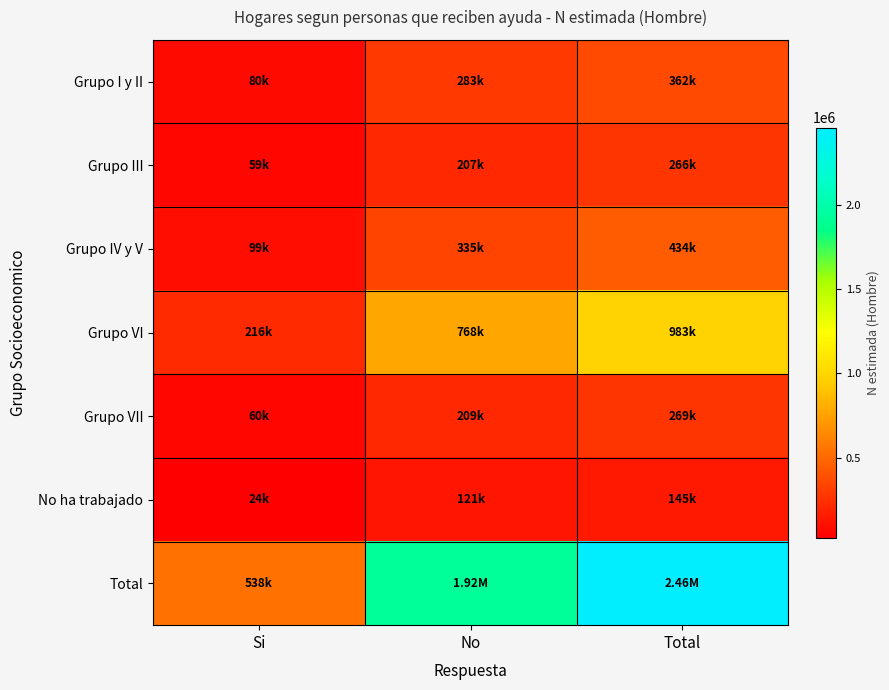

At which category is the sum across all series the highest?

Total